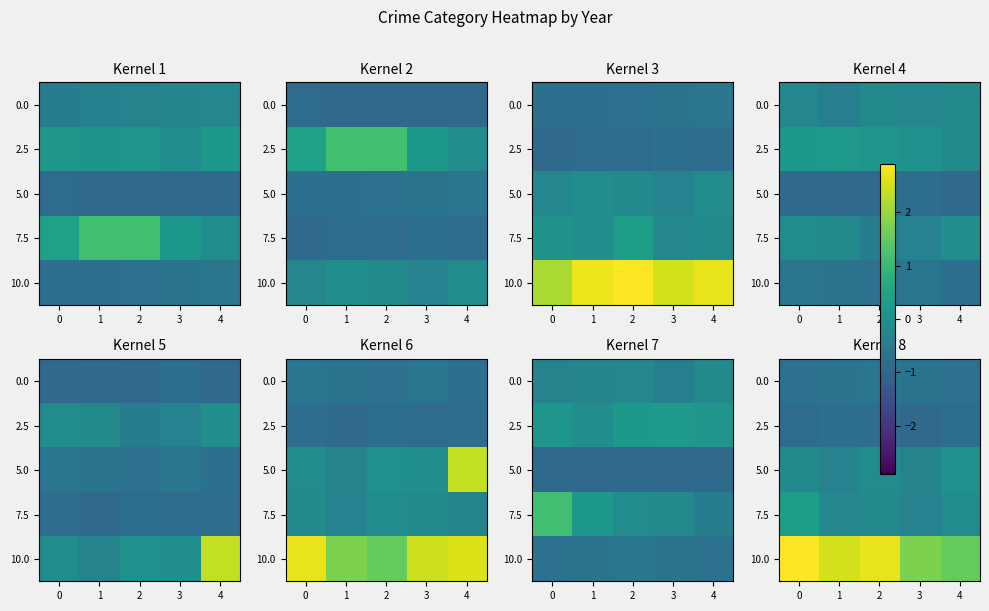

How many data points in 7.5 are above 0?

1